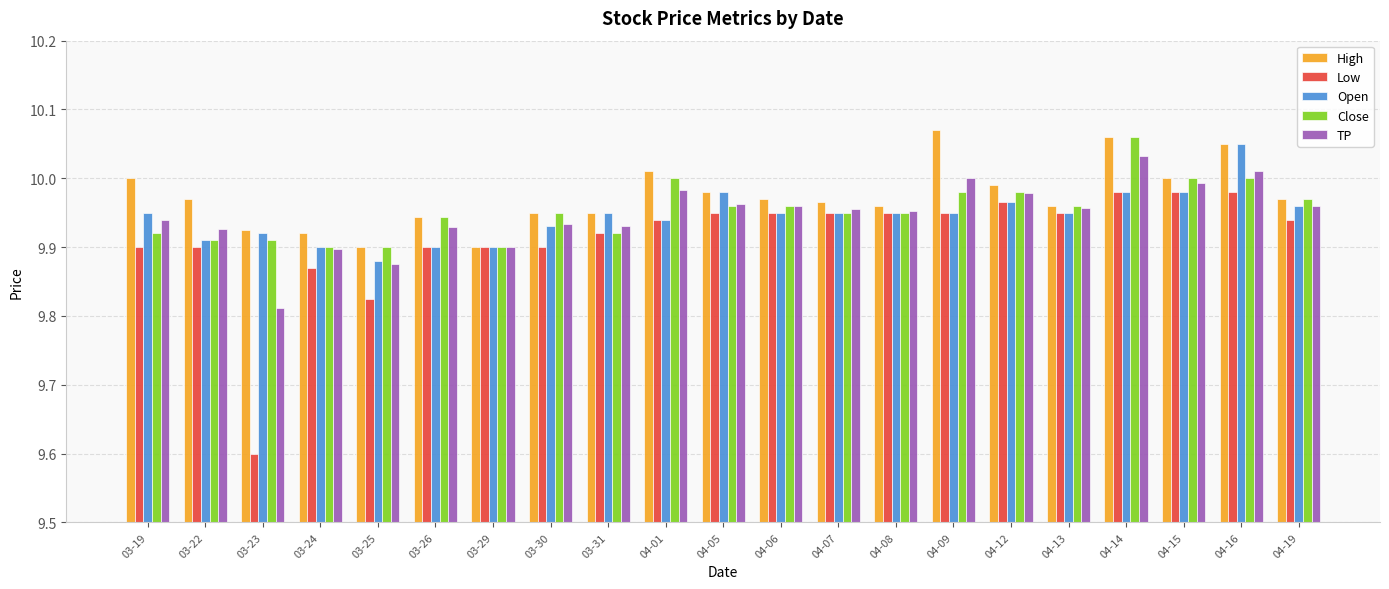

The TP series shows 9.9 at 03-22. True or false?

True